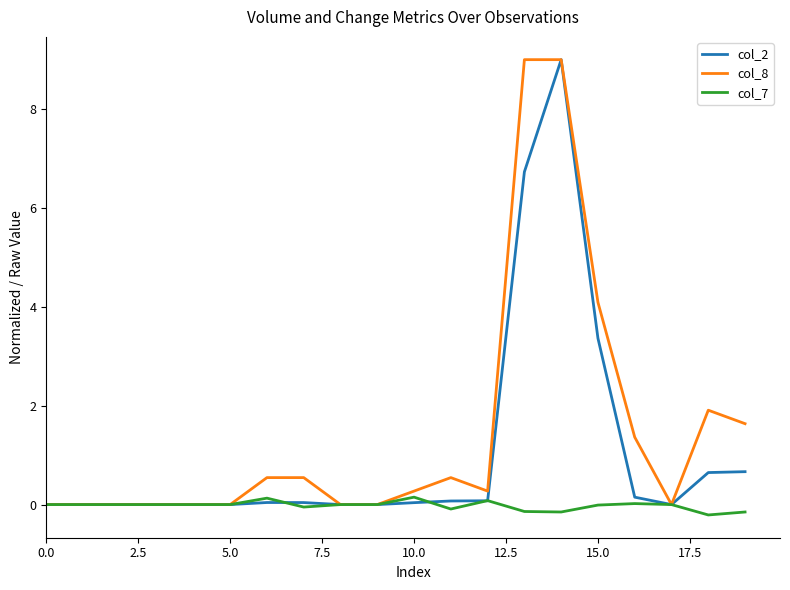

What is the difference between the maximum and second lowest values in the col_2 series?

9.0